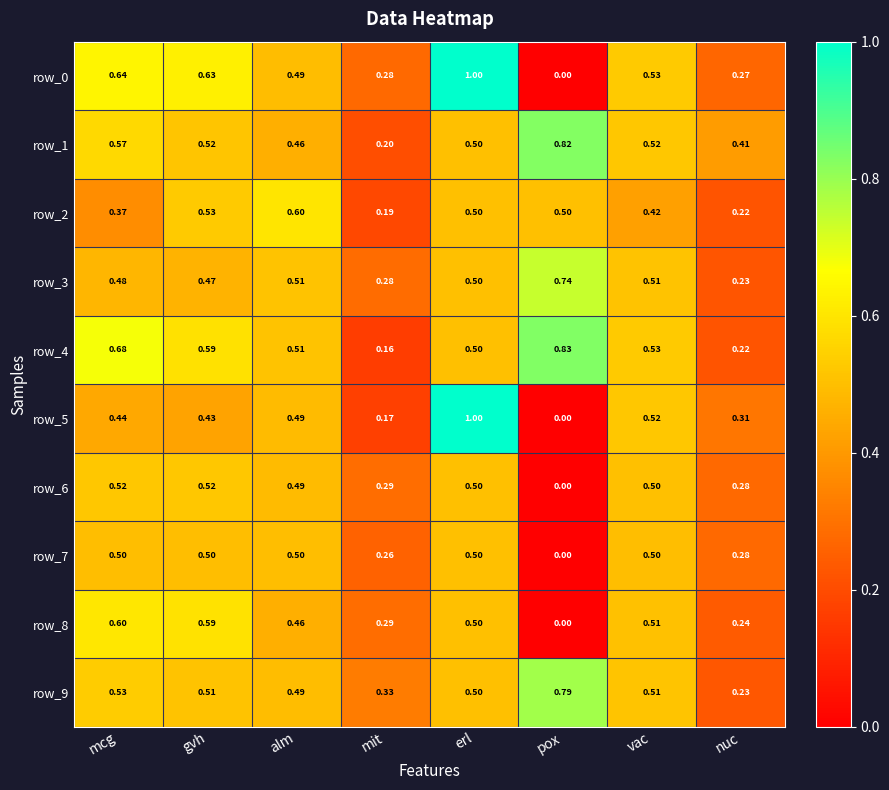

At which label does row_8 reach its minimum?

pox